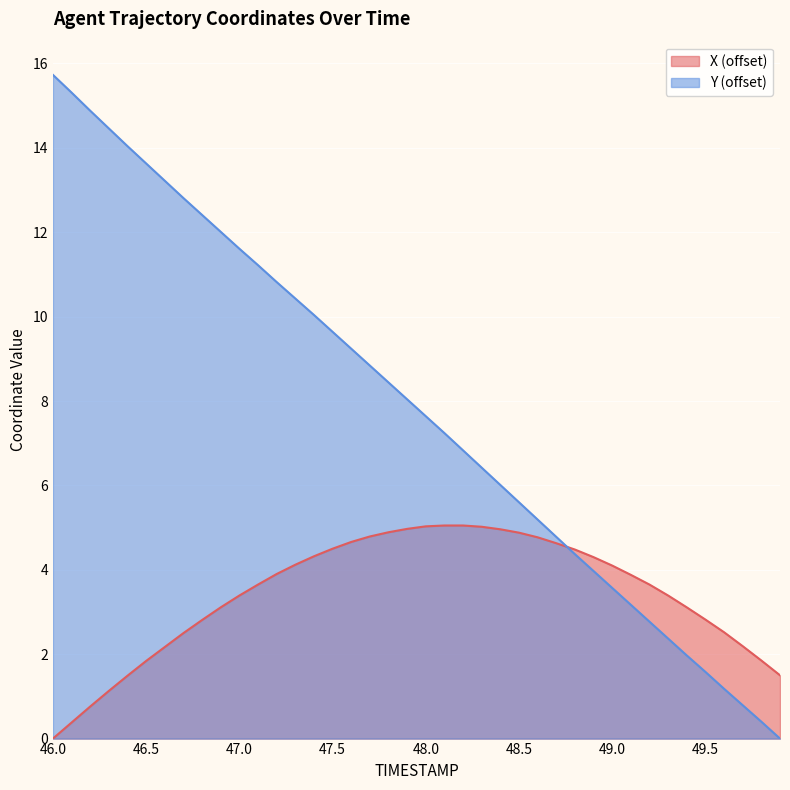

How many data points in X are above 3?

26